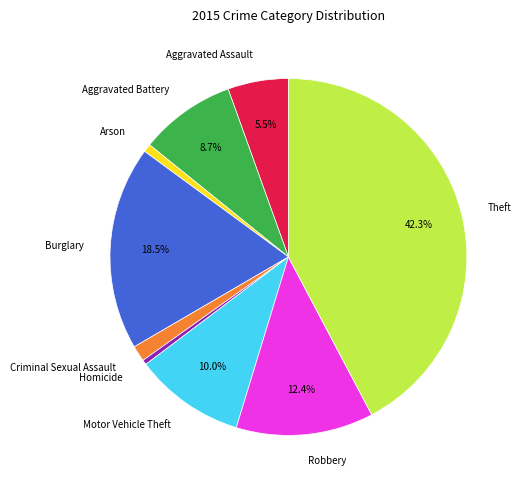

To the nearest percent, what is the difference between the Aggravated Battery and Criminal Sexual Assault slice percentages?

7%